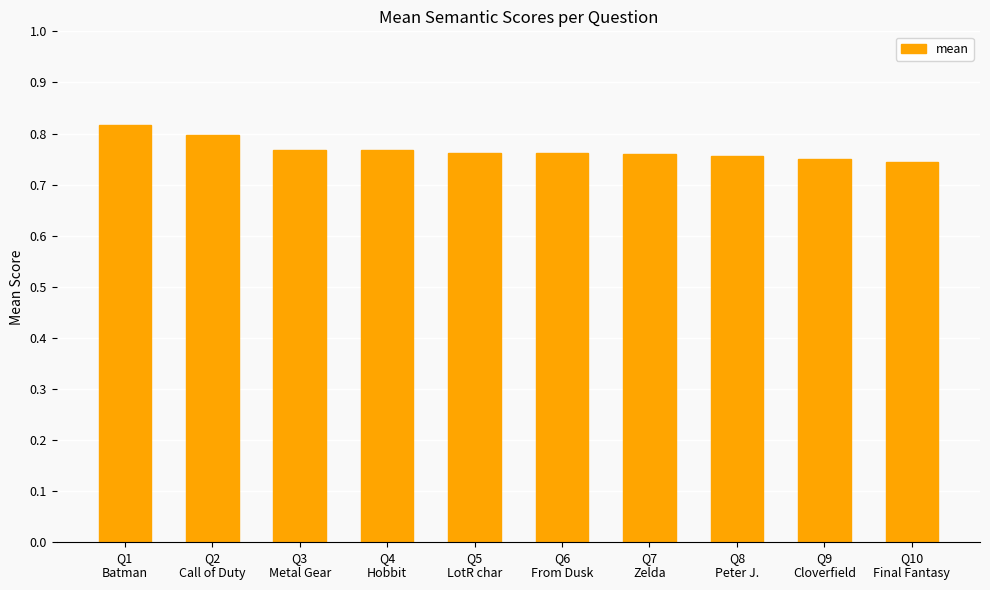

How many values are between 0 and 1?

10